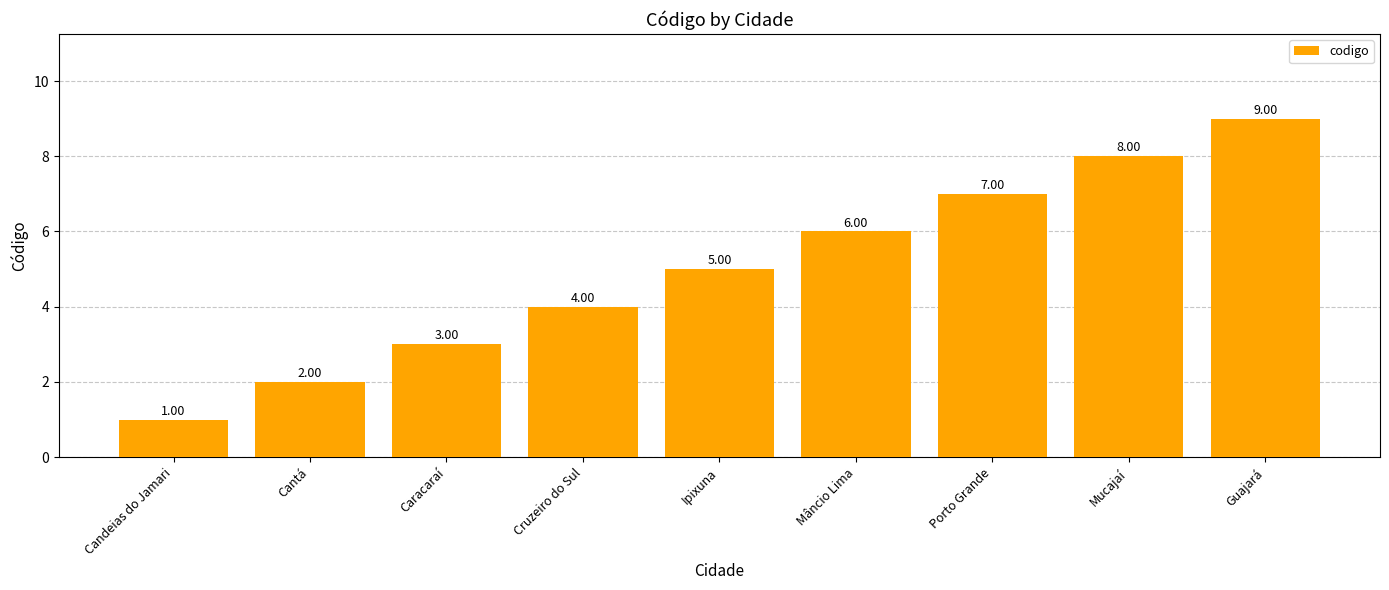

What is the approximate value at Mucajaí?

8